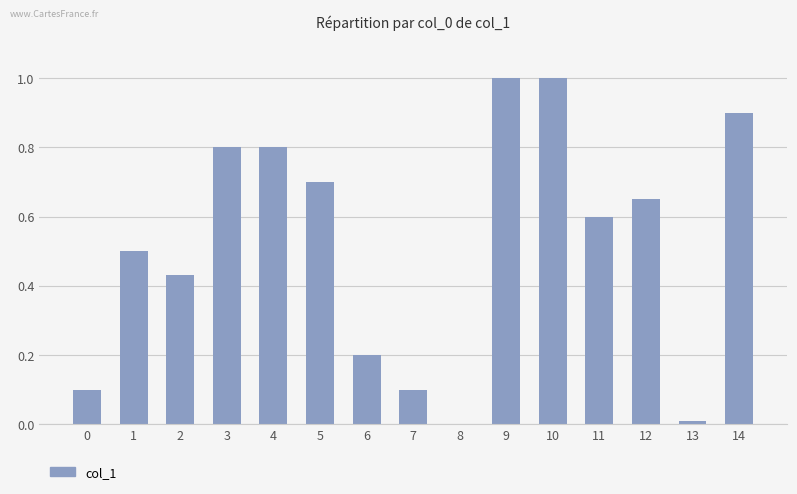

The chart shows a value of 0.0 at 13. True or false?

True